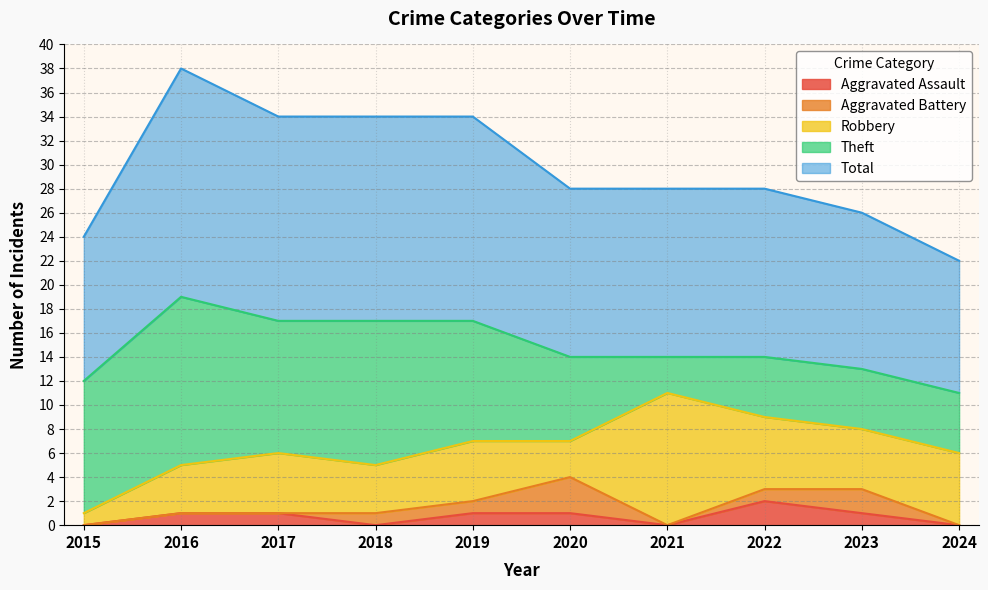

Reading left to right, transcribe all the data shown in this chart.

Aggravated Assault: 0	1	1	0	1	1	0	2	1	0
Aggravated Battery: 0	0	0	1	1	3	0	1	2	0
Robbery: 1	4	5	4	5	3	11	6	5	6
Theft: 11	14	11	12	10	7	3	5	5	5
Total: 12	19	17	17	17	14	14	14	13	11